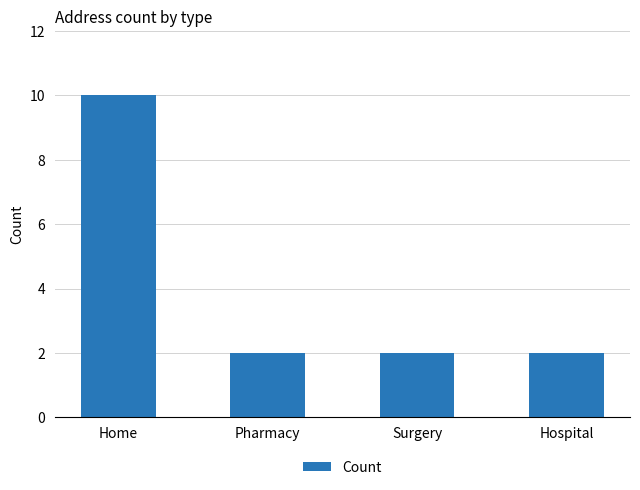

What is the greatest value displayed?

10